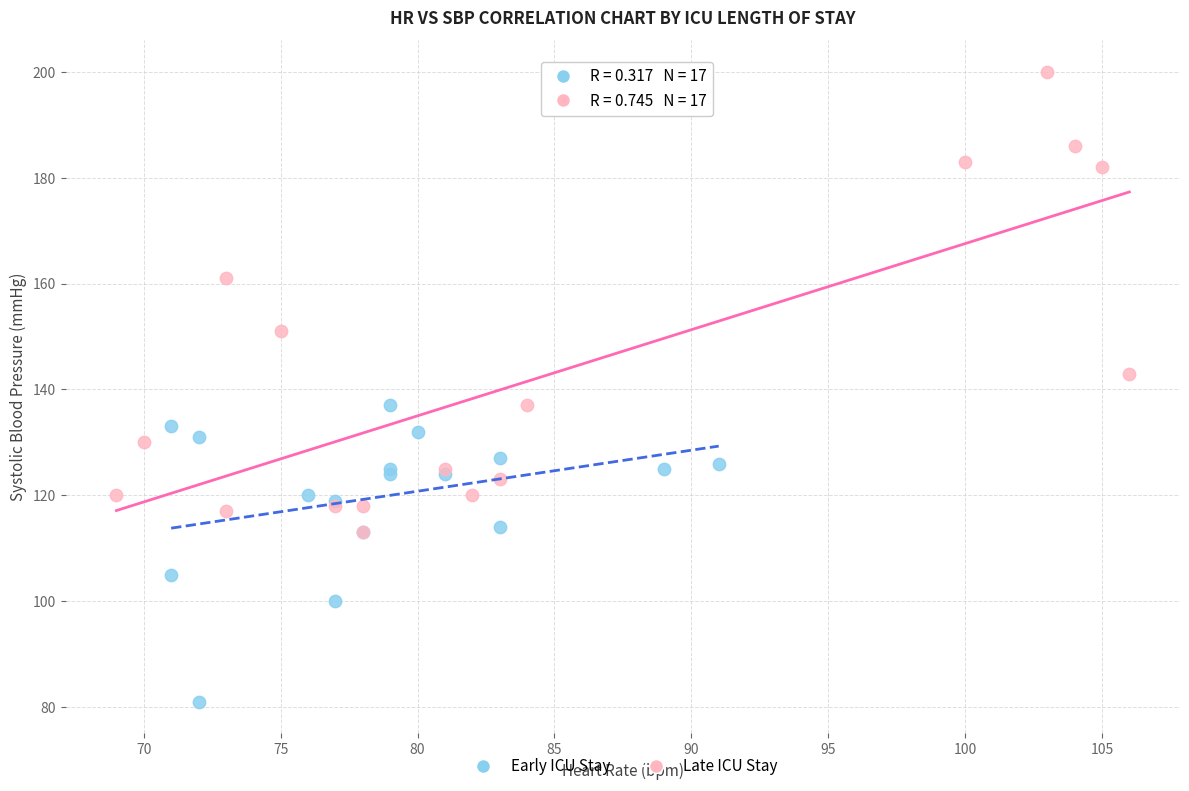

Which series reaches the minimum Y coordinate?

Early ICU Stay